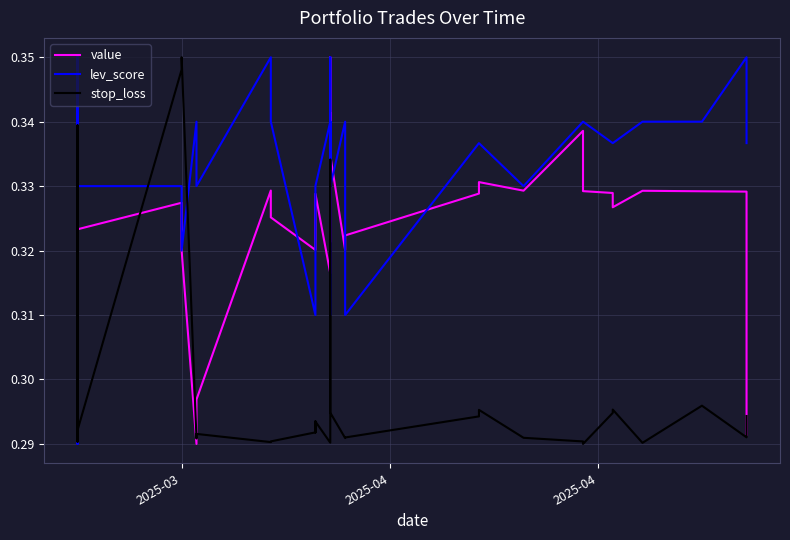

In stop_loss, how many points are higher than both neighbors (excluding endpoints)?

10